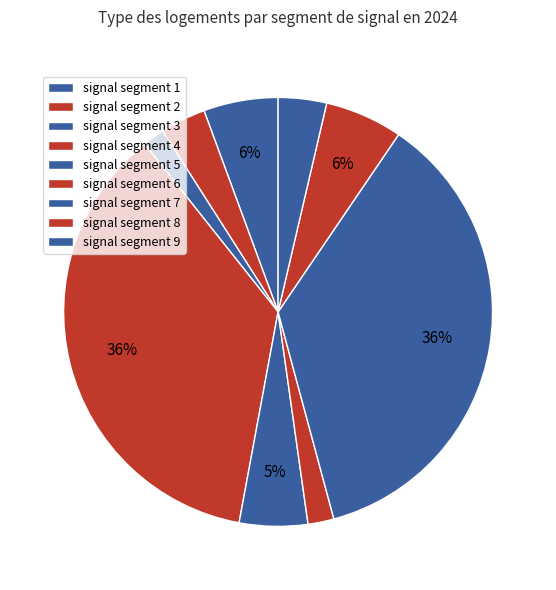

How many slices are in this pie chart?

9